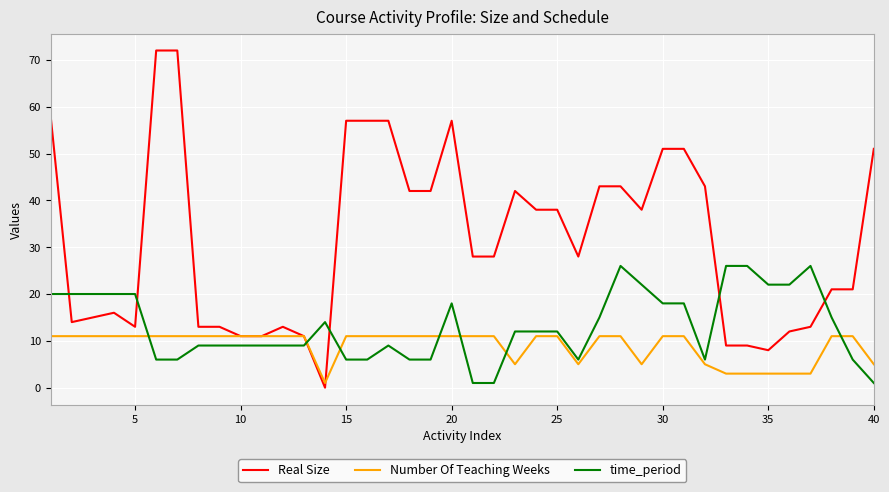

How many values in Real Size are above zero?

39